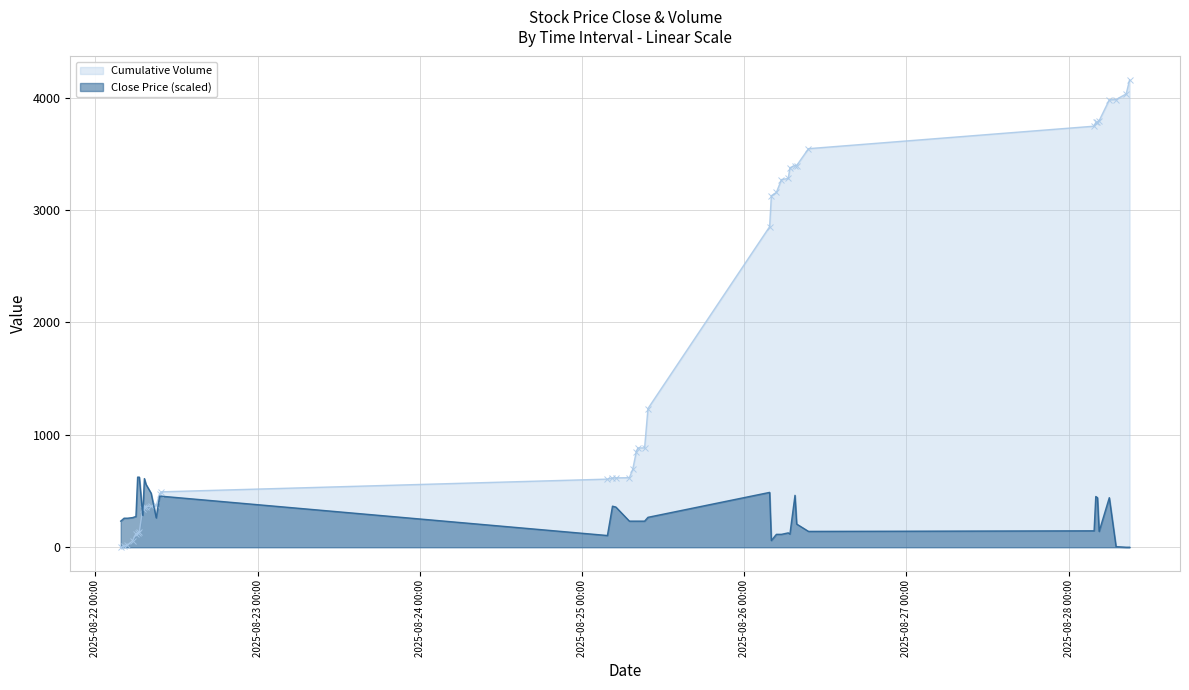

List the labels in order of value, largest first.

2025-08-22 06:15, 2025-08-22 06:30, 2025-08-22 07:15, 2025-08-22 07:30, 2025-08-26 03:45, 2025-08-22 08:15, 2025-08-26 07:30, 2025-08-22 09:30, 2025-08-22 09:45, 2025-08-28 04:00, 2025-08-28 04:15, 2025-08-28 06:00, 2025-08-25 04:30, 2025-08-25 05:00, 2025-08-22 07:00, 2025-08-22 06:00, 2025-08-25 09:45, 2025-08-22 05:30, 2025-08-22 09:00, 2025-08-22 04:15, 2025-08-22 04:45, 2025-08-22 03:45, 2025-08-25 07:00, 2025-08-25 07:30, 2025-08-25 08:00, 2025-08-25 08:15, 2025-08-25 09:15, 2025-08-26 07:45, 2025-08-28 03:45, 2025-08-26 09:30, 2025-08-28 04:30, 2025-08-26 06:30, 2025-08-26 06:45, 2025-08-26 04:45, 2025-08-26 05:30, 2025-08-25 03:45, 2025-08-26 04:00, 2025-08-28 07:00, 2025-08-28 08:30, 2025-08-28 09:00